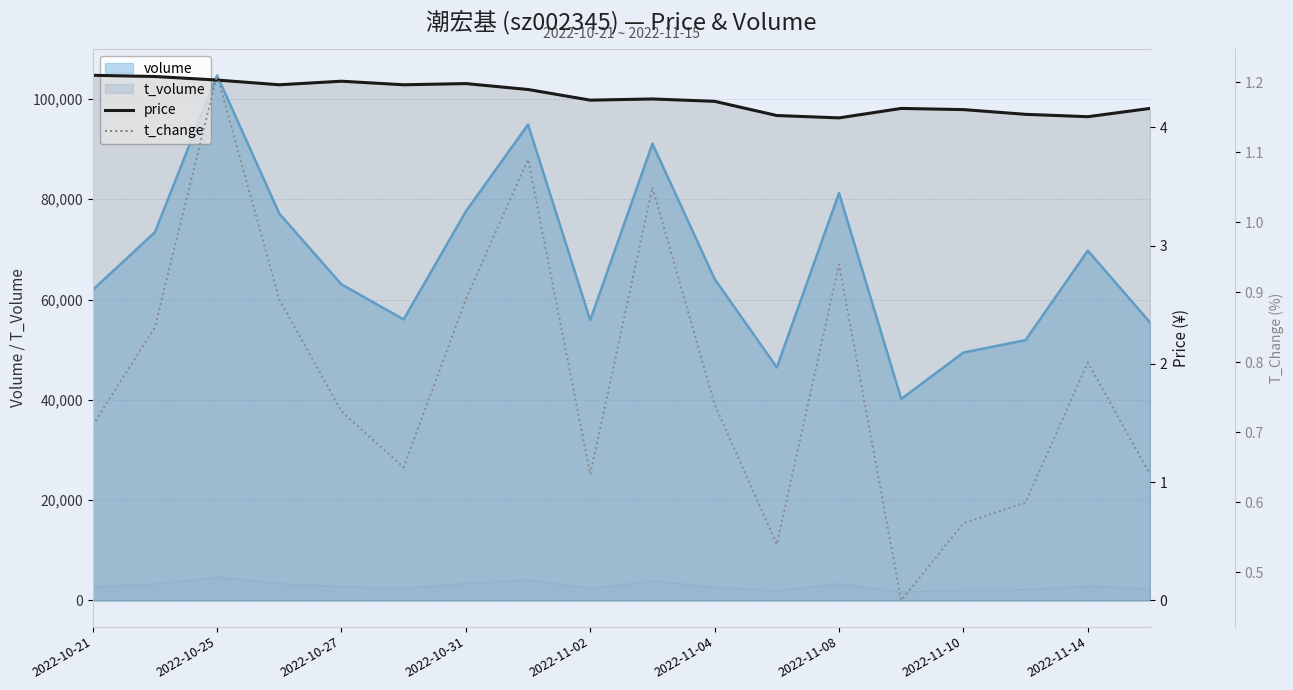

The value of price at 2022-10-25 is 4.4. True or false?

True